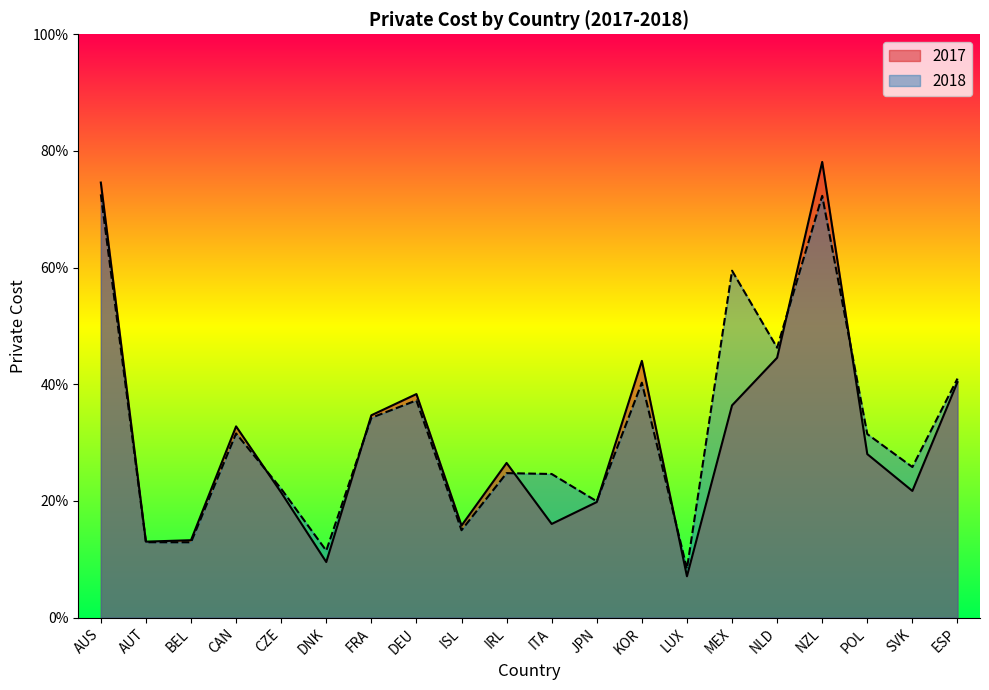

What is the label of the 20th point from the right?

AUS